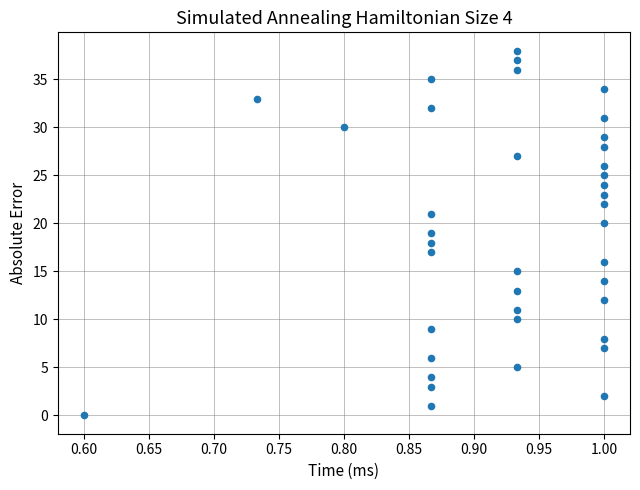

What is the range of Y values (max minus min)?

38